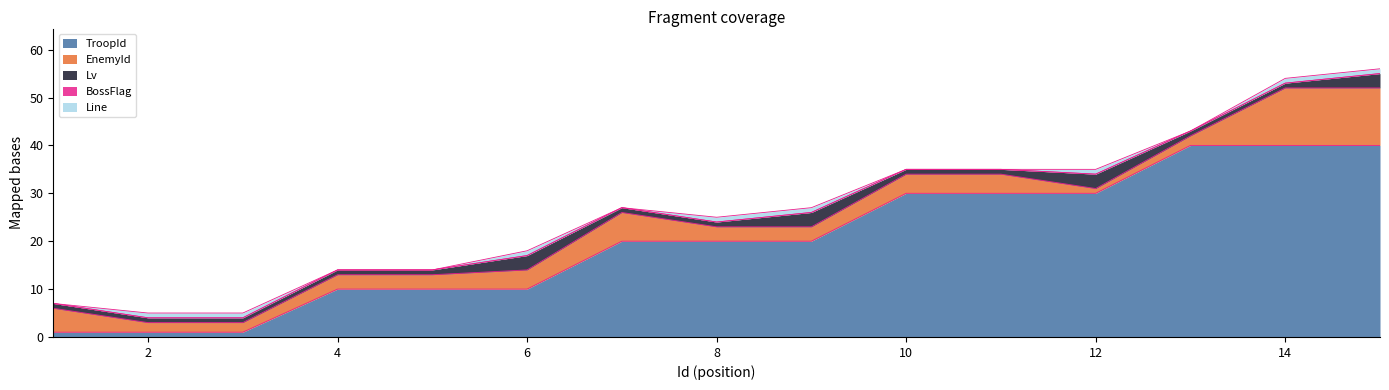

What is the value of the EnemyId point at the 7th from the left?

6